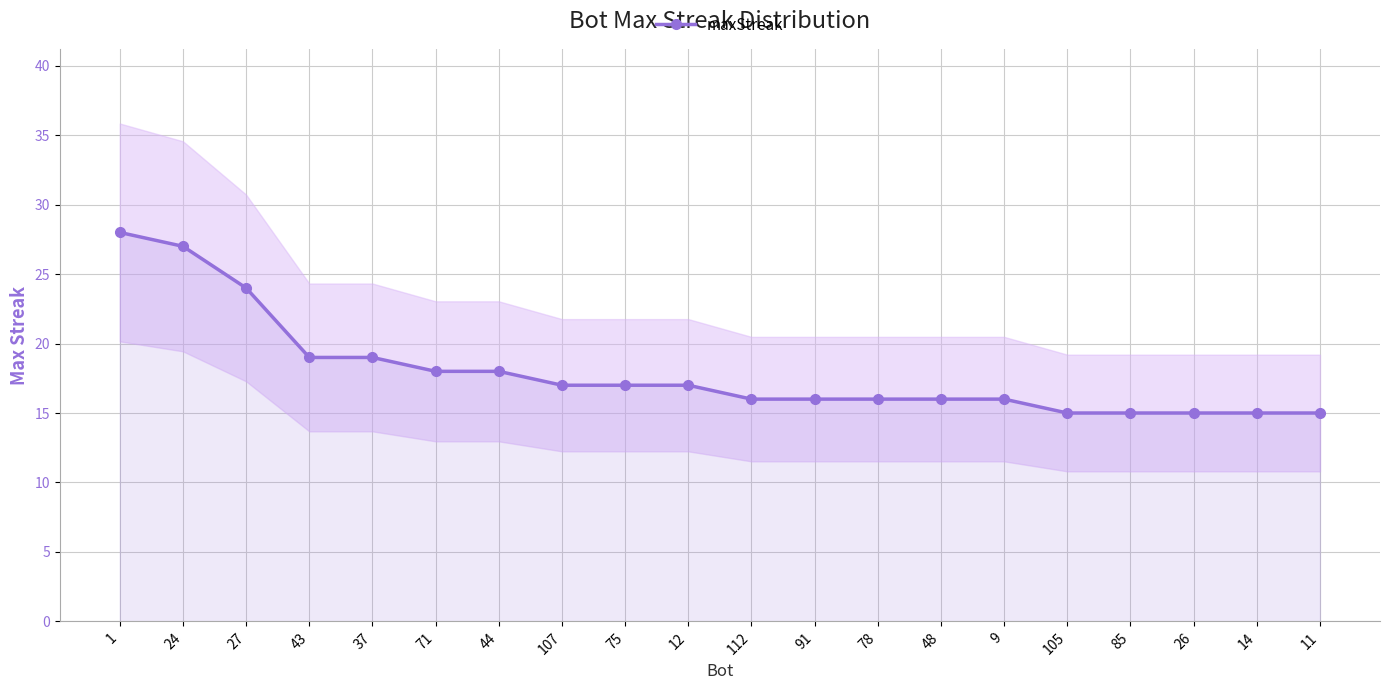

Where does the data first go above 17?

1